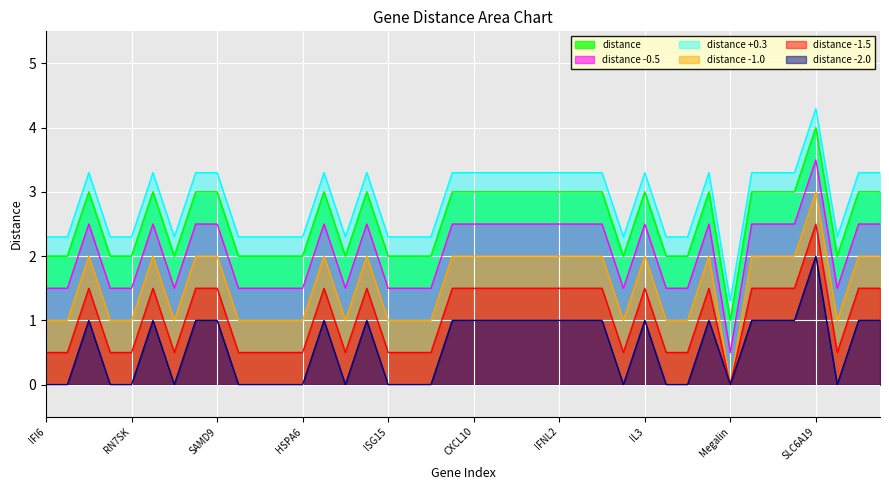

Does the chart display data point markers on the line(s)?

No